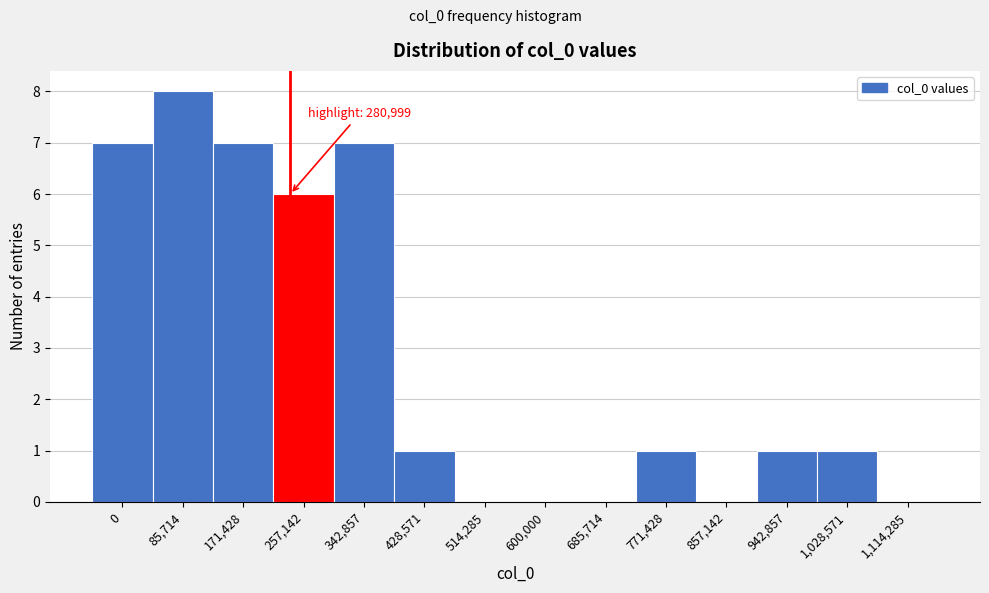

Reading left to right, extract all data points from this chart.

0=7	85,714=8	171,428=7	257,142=6	342,857=7	428,571=1	514,285=0	600,000=0	685,714=0	771,428=1	857,142=0	942,857=1	1,028,571=1	1,114,285=0